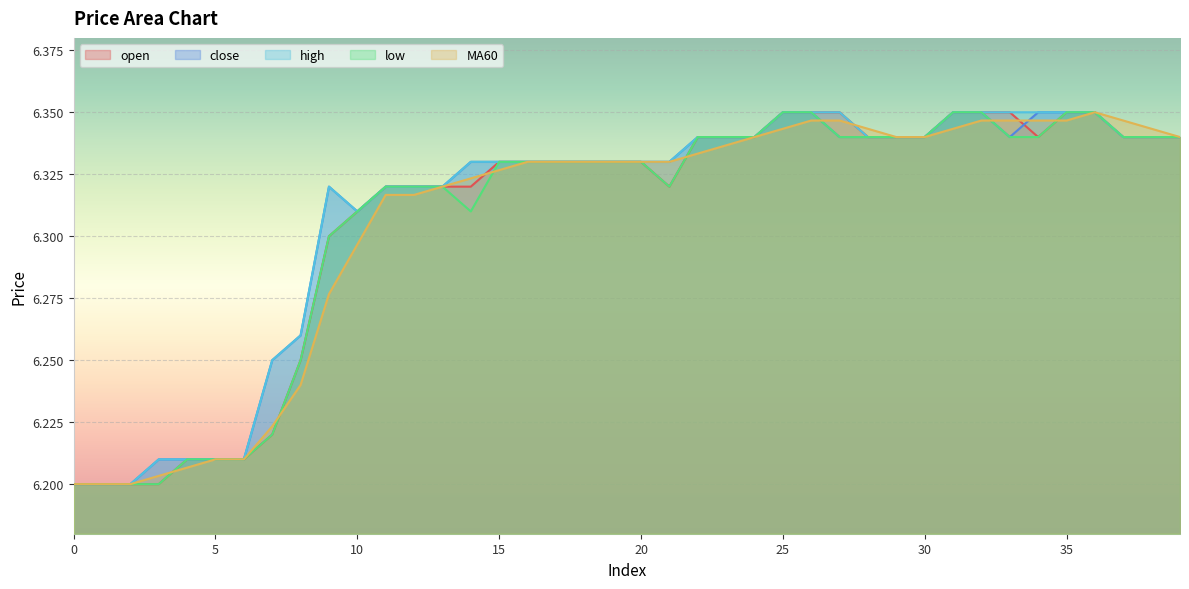

Where is the first local minimum for high?

10